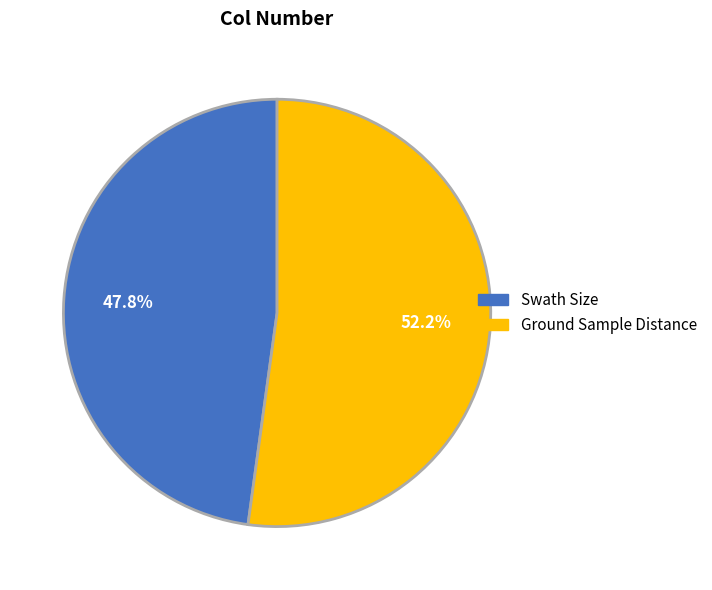

The Ground Sample Distance slice represents 66% of the pie. True or false?

False